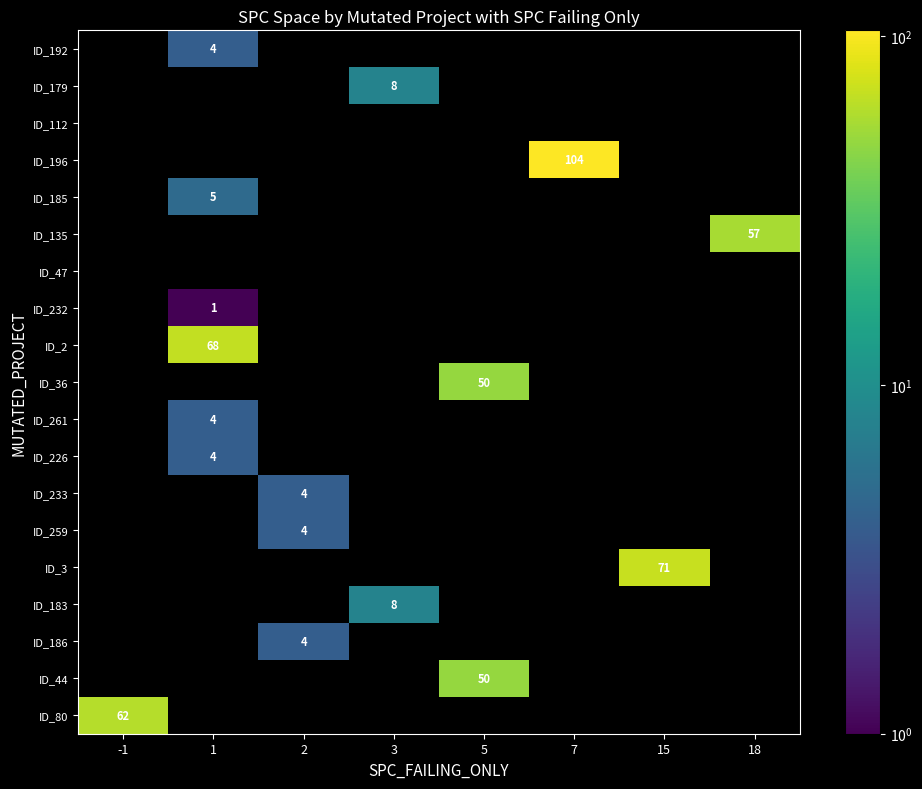

Is it true that ID_192 equals 4 at 1?

True